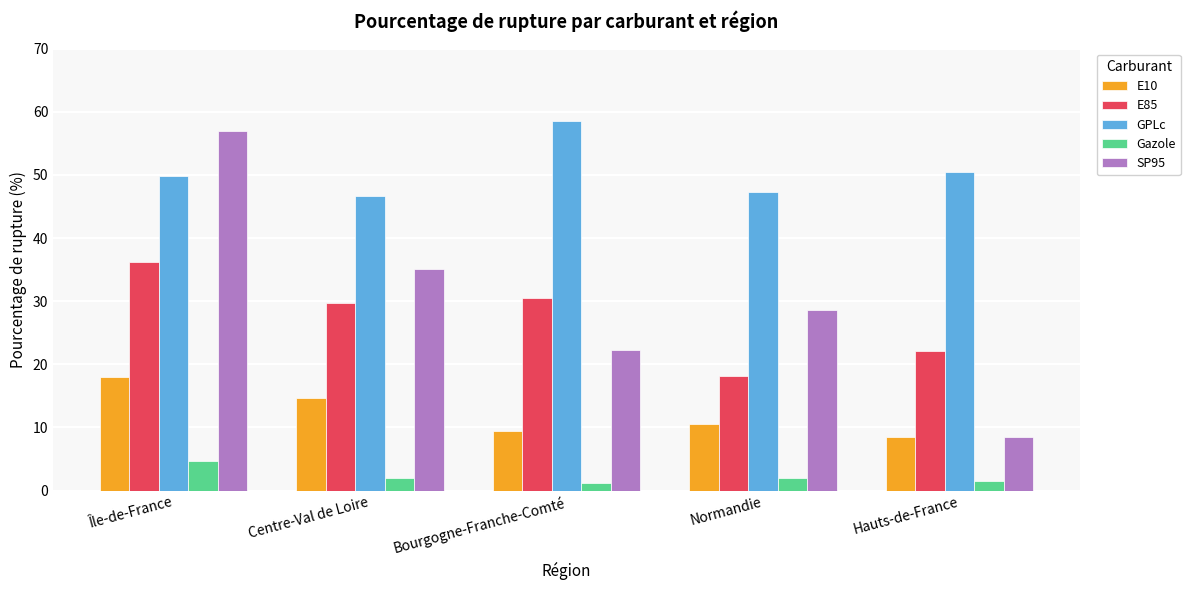

Is it true that E85 equals 12.6 at Île-de-France?

False